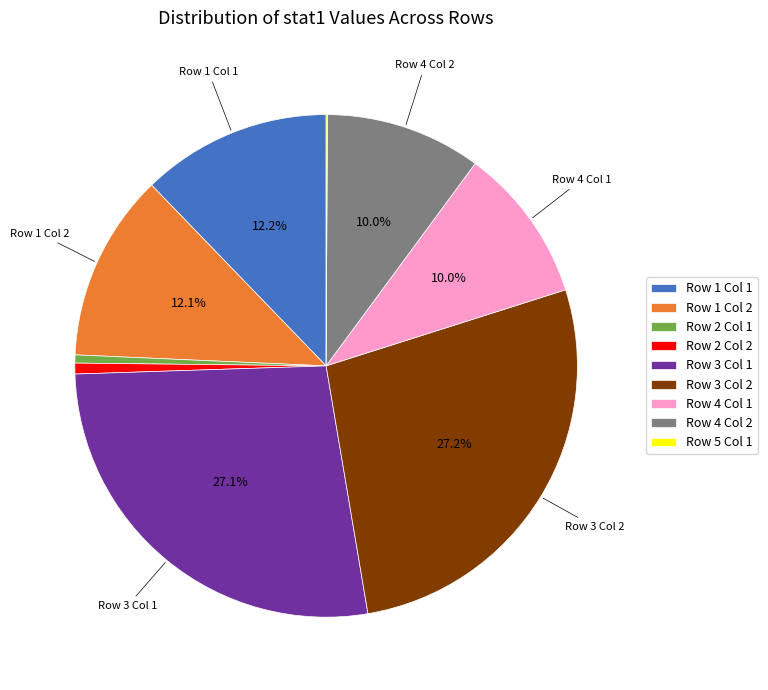

Is there any slice that represents more than half of the pie?

No